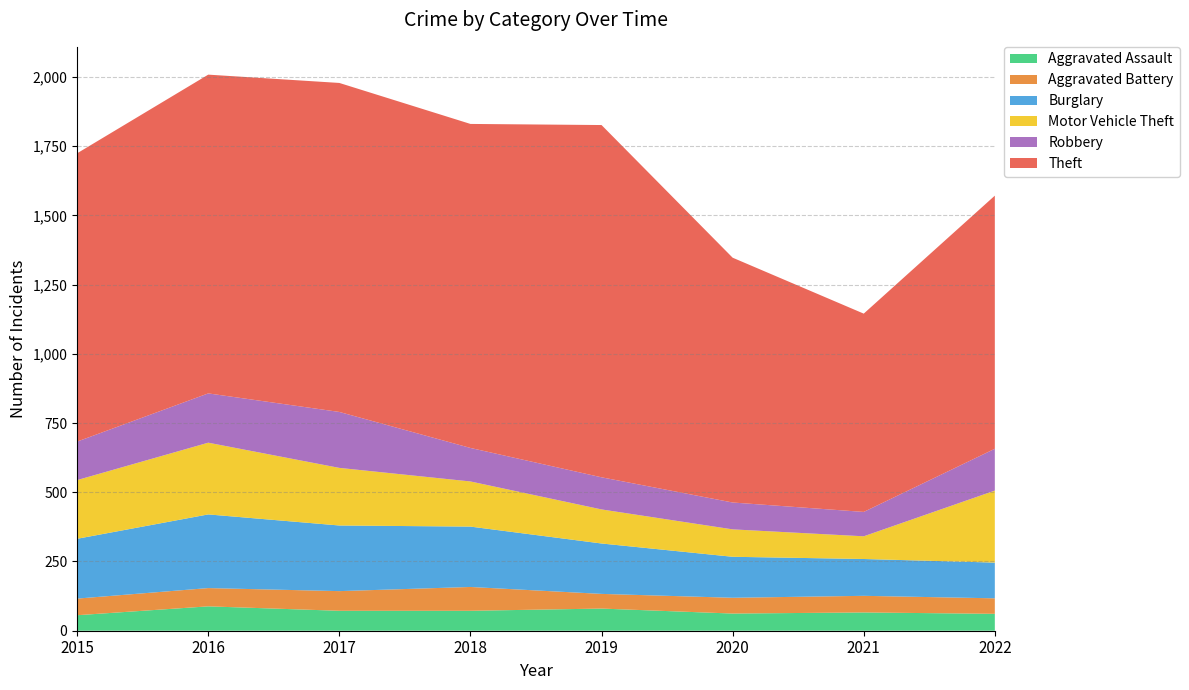

Reading left to right, what are all the values shown in this chart?

Aggravated Assault: 56	88	72	72	80	62	66	61
Aggravated Battery: 60	66	71	86	53	57	60	56
Burglary: 216	266	237	218	182	148	133	129
Motor Vehicle Theft: 212	259	208	163	123	99	82	260
Robbery: 139	178	202	121	116	97	88	151
Theft: 1041	1151	1188	1170	1272	884	716	914